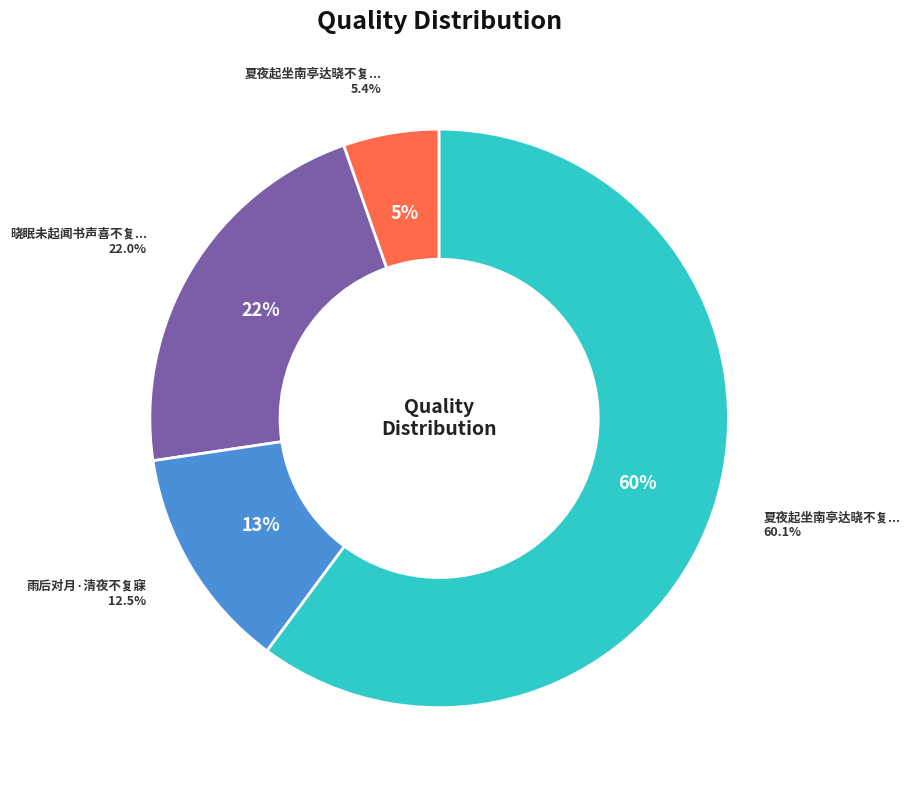

Is it true that 雨后对月·清夜不复寐 is 13% of the pie?

True